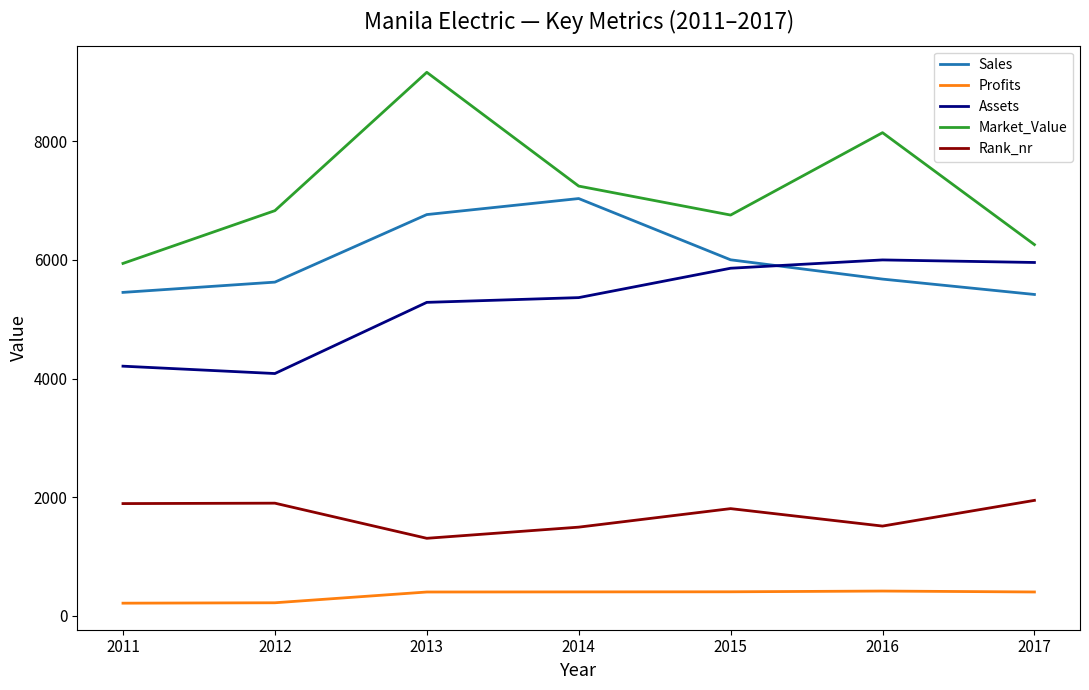

At which category is the sum across all series the highest?

2013